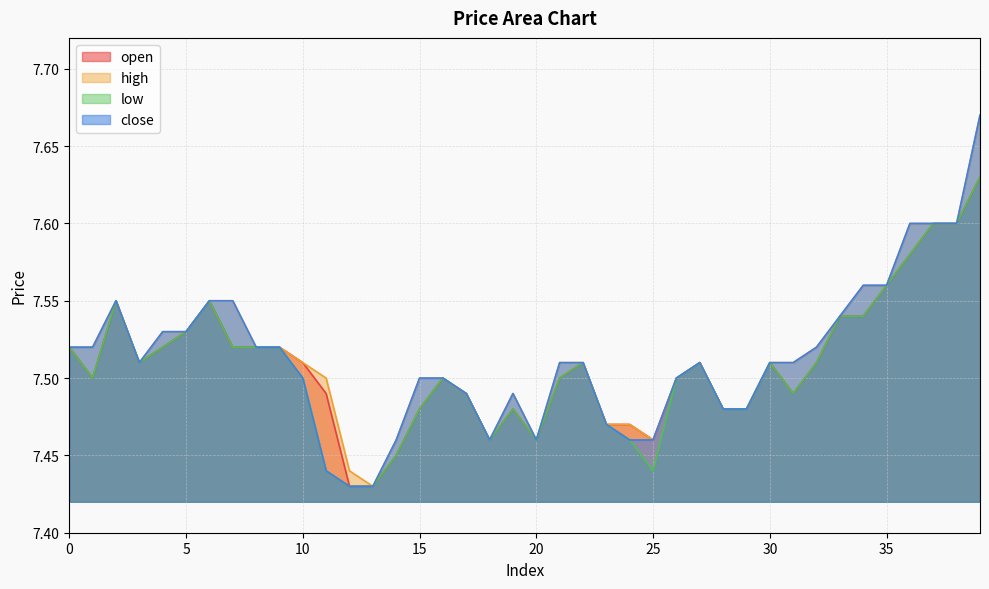

Rank the series at 8 from highest to lowest value.

open, high, low, close